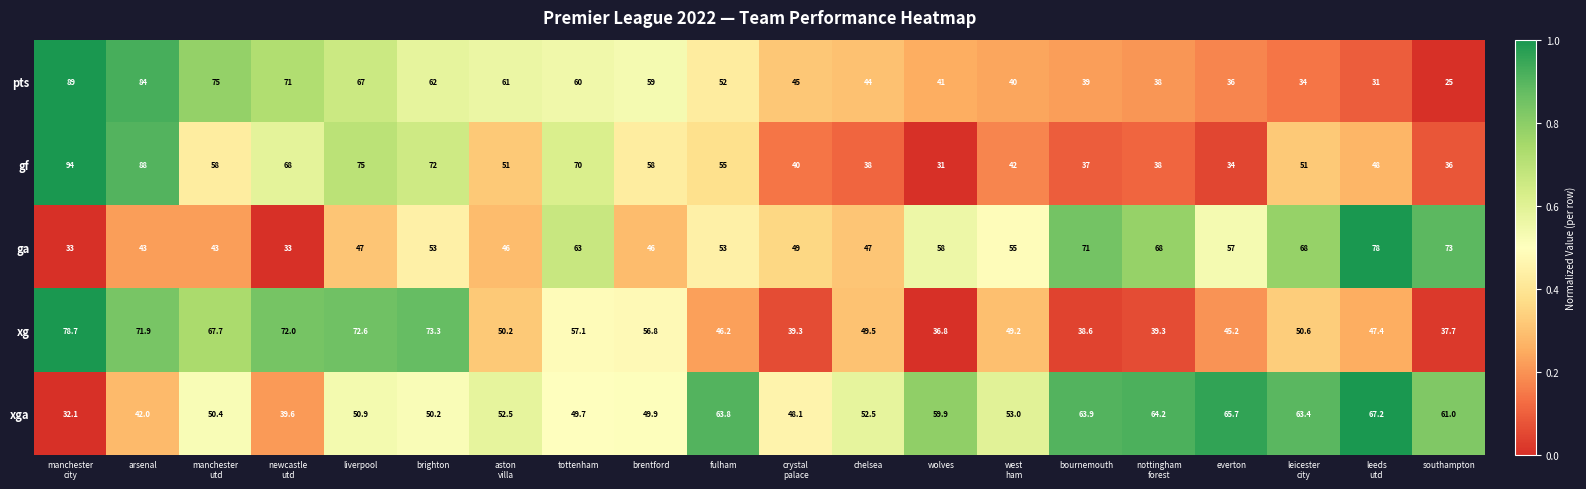

Is it true that gf equals 46.9 at tottenham?

False